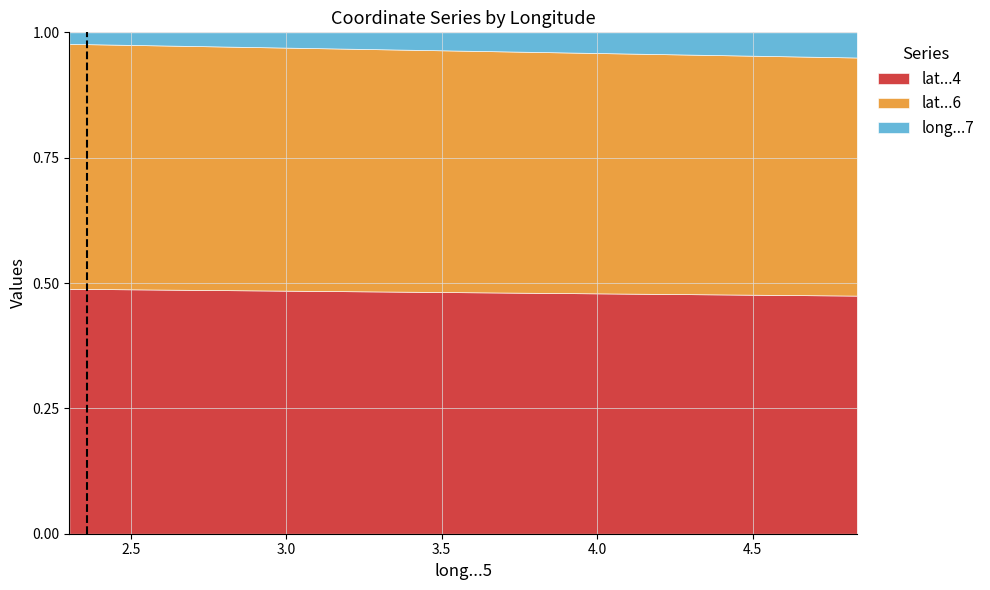

What is the lowest value of the lat...6 series?

0.5